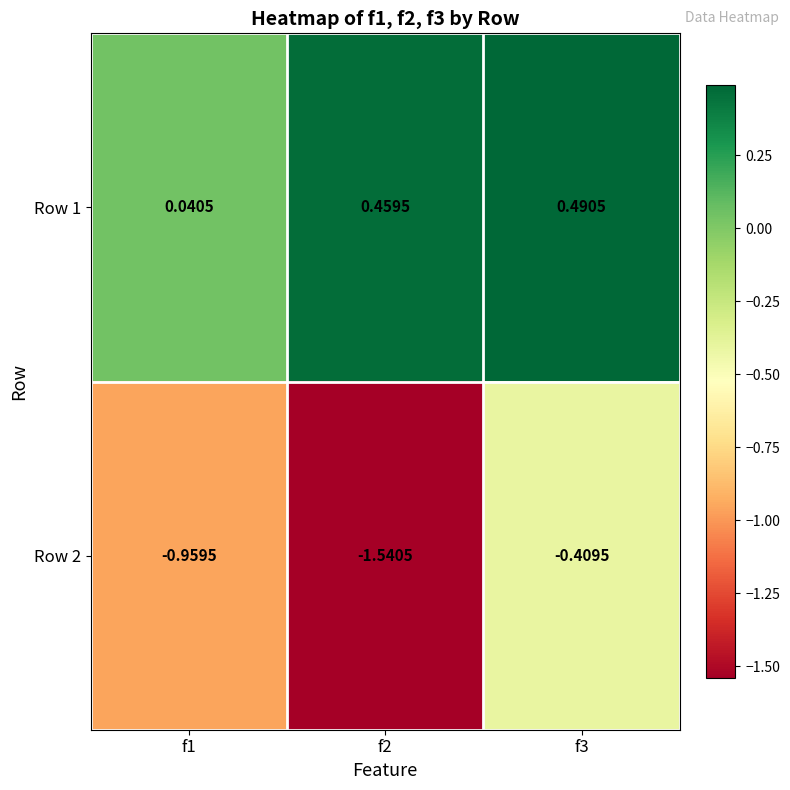

Is the value of Row 1 at f2 greater than the value of Row 2 at f2?

Yes